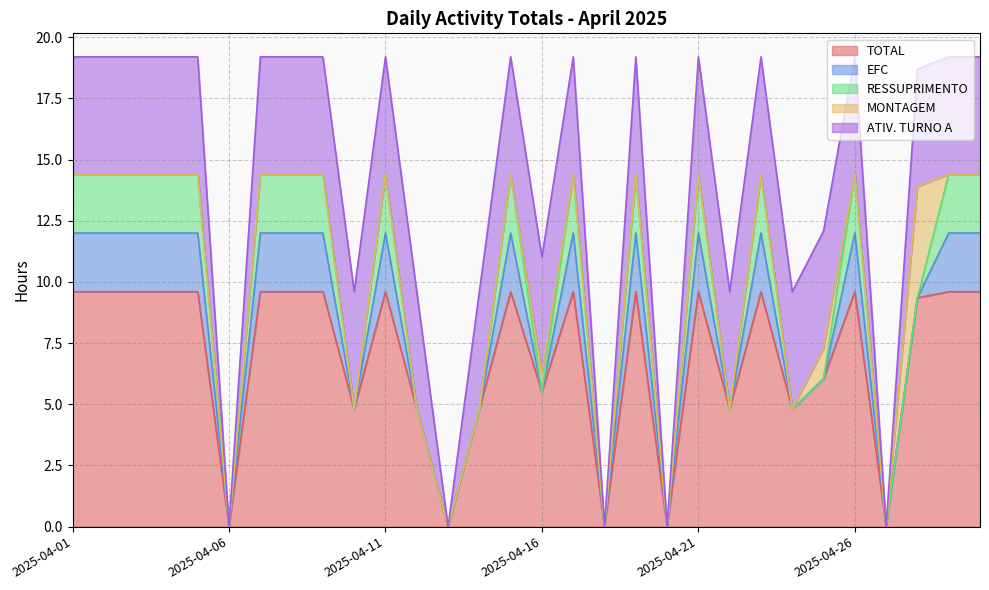

Reading left to right, transcribe all the data shown in this chart.

TOTAL: 9.6	9.6	9.6	9.6	9.6	0.0	9.6	9.6	9.6	4.8	9.6	4.8	0.0	4.8	9.6	5.5	9.6	0.0	9.6	0.0	9.6	4.8	9.6	4.8	6.0	9.6	0.0	9.3	9.6	9.6
EFC: 2.4	2.4	2.4	2.4	2.4	0.0	2.4	2.4	2.4	0.0	2.4	0.0	0.0	0.0	2.4	0.0	2.4	0.0	2.4	0.0	2.4	0.0	2.4	0.0	0.0	2.4	0.0	0.0	2.4	2.4
RESSUPRIMENTO: 2.4	2.4	2.4	2.4	2.4	0.0	2.4	2.4	2.4	0.0	2.4	0.0	0.0	0.0	2.4	0.0	2.4	0.0	2.4	0.0	2.4	0.0	2.4	0.0	0.0	2.4	0.0	0.0	2.4	2.4
MONTAGEM: 0.0	0.0	0.0	0.0	0.0	0.0	0.0	0.0	0.0	0.0	0.0	0.0	0.0	0.0	0.0	0.7	0.0	0.0	0.0	0.0	0.0	0.0	0.0	0.0	1.2	0.0	0.0	4.5	0.0	0.0
ATIV. TURNO A: 4.8	4.8	4.8	4.8	4.8	0.0	4.8	4.8	4.8	4.8	4.8	4.8	0.0	4.8	4.8	4.8	4.8	0.0	4.8	0.0	4.8	4.8	4.8	4.8	4.8	4.8	0.0	4.8	4.8	4.8